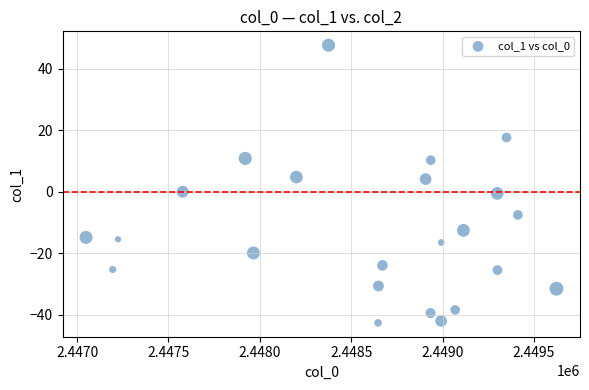

What is the range of Y values (max minus min)?

90.2